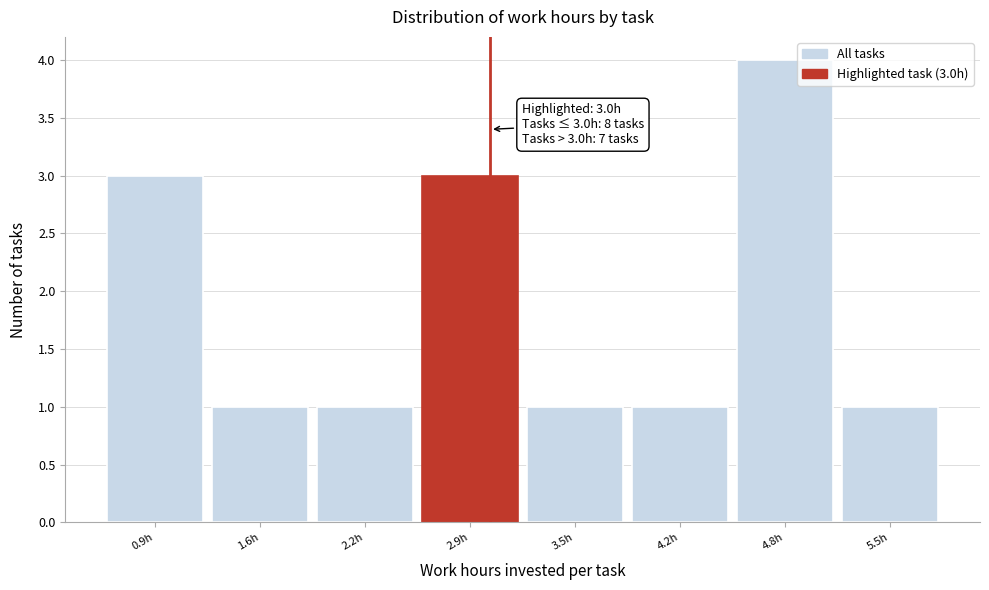

Which range on the x-axis has the tallest bar?

4.50 to 5.15